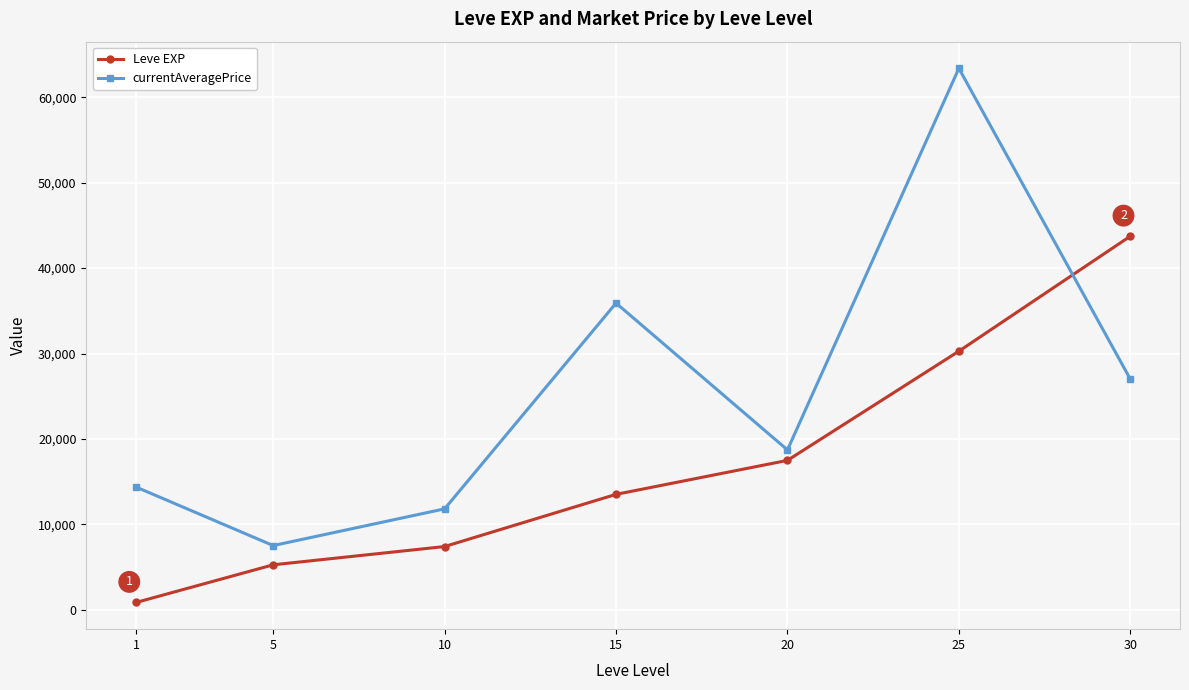

At how many categories does at least one series exceed 26231?

3